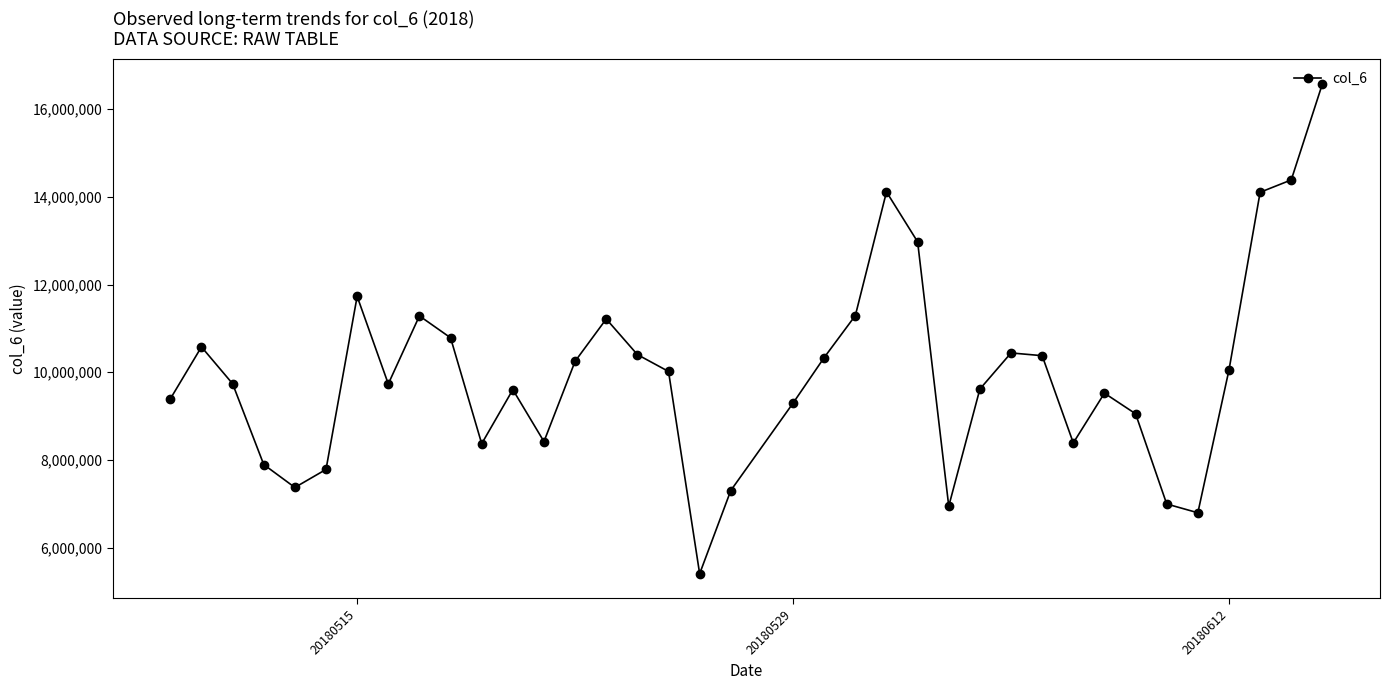

What is the average value?

9961810.8